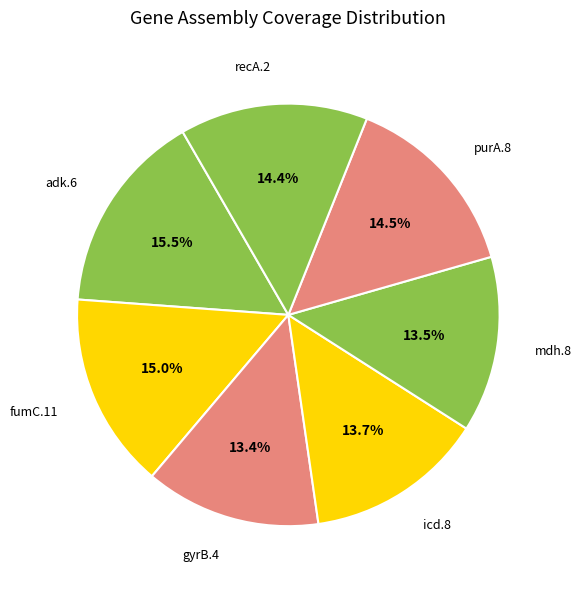

Between adk.6 and fumC.11, which is larger?

adk.6